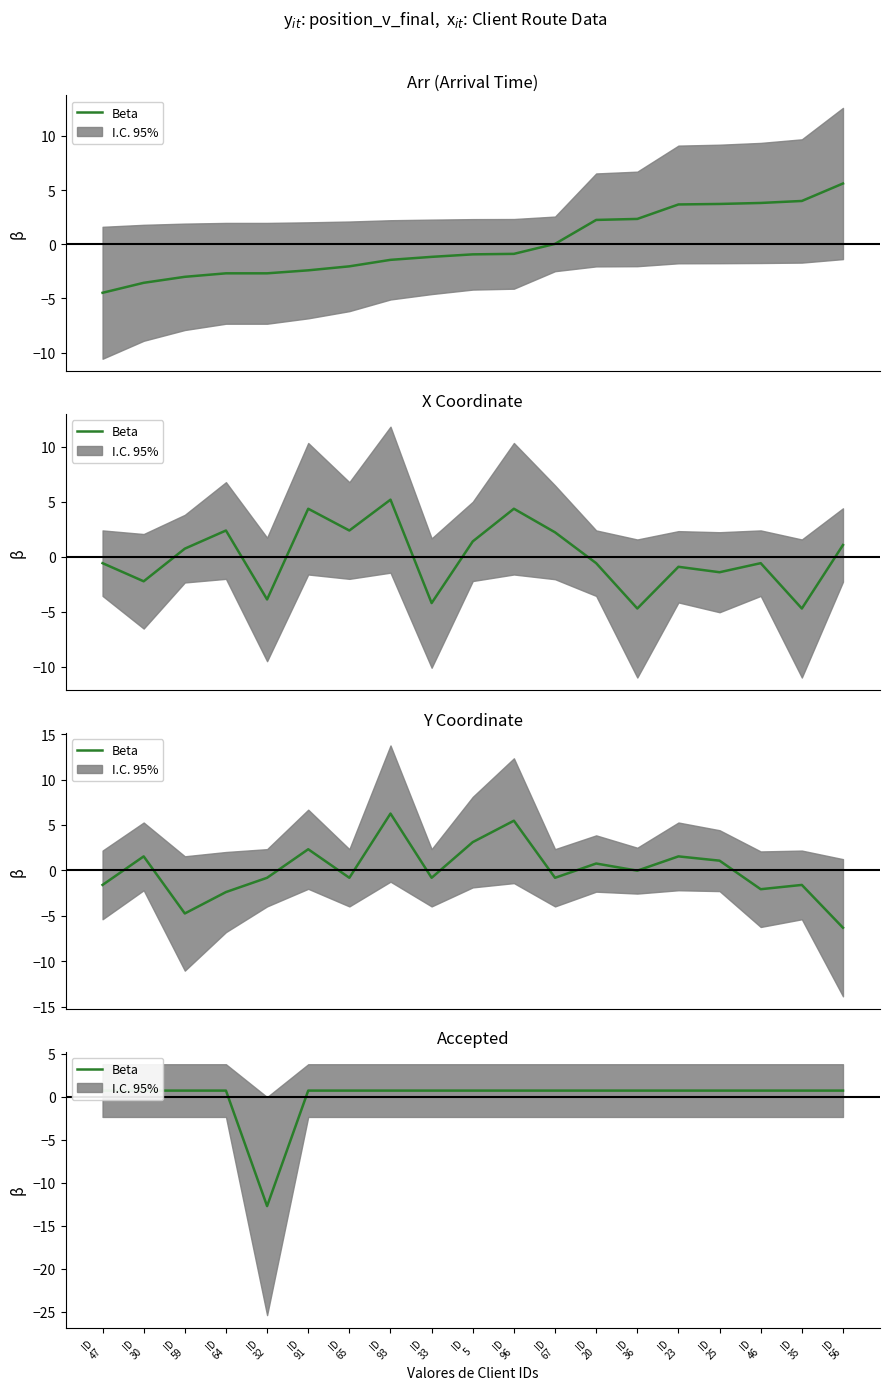

Reading left to right, extract all data points from this chart.

ID
47=0.7	ID
30=0.7	ID
59=0.7	ID
64=0.7	ID
32=-12.7	ID
91=0.7	ID
65=0.7	ID
93=0.7	ID
33=0.7	ID
5=0.7	ID
96=0.7	ID
67=0.7	ID
20=0.7	ID
36=0.7	ID
23=0.7	ID
25=0.7	ID
46=0.7	ID
35=0.7	ID
56=0.7